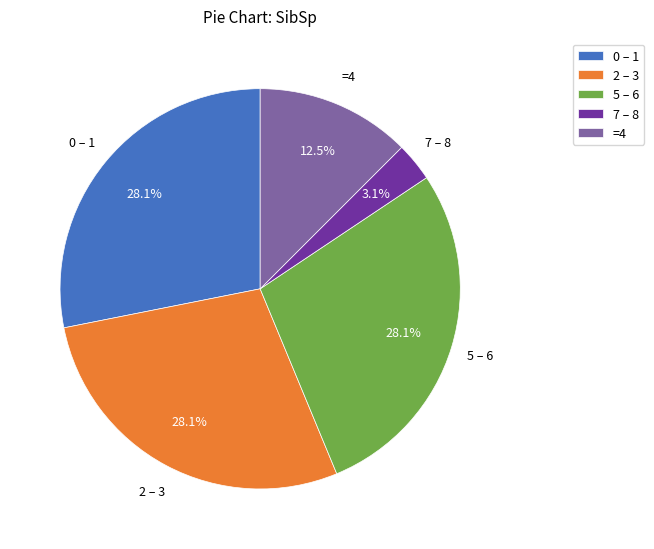

Does any single category account for the majority?

No